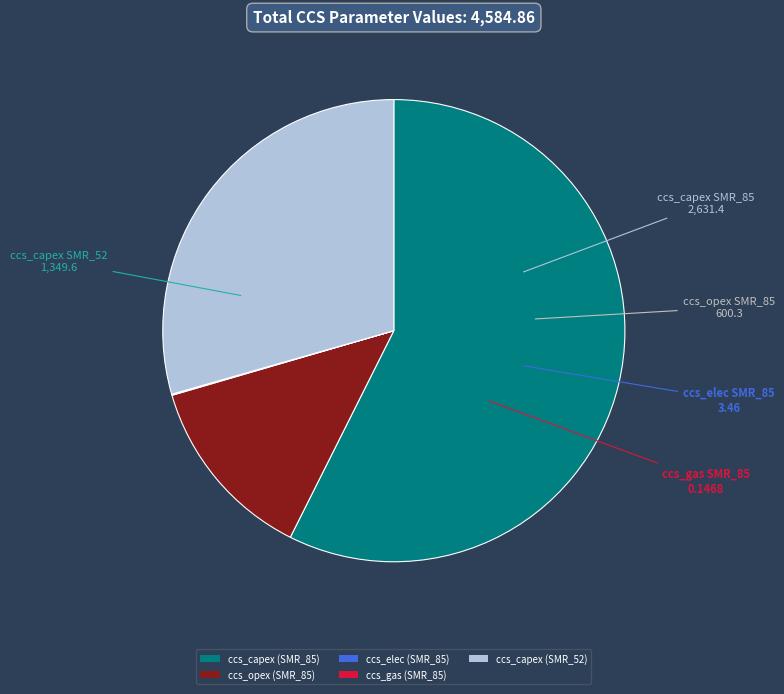

What is the ratio of the value at ccs_capex (SMR_52) to the value at ccs_opex (SMR_85)?

2.2